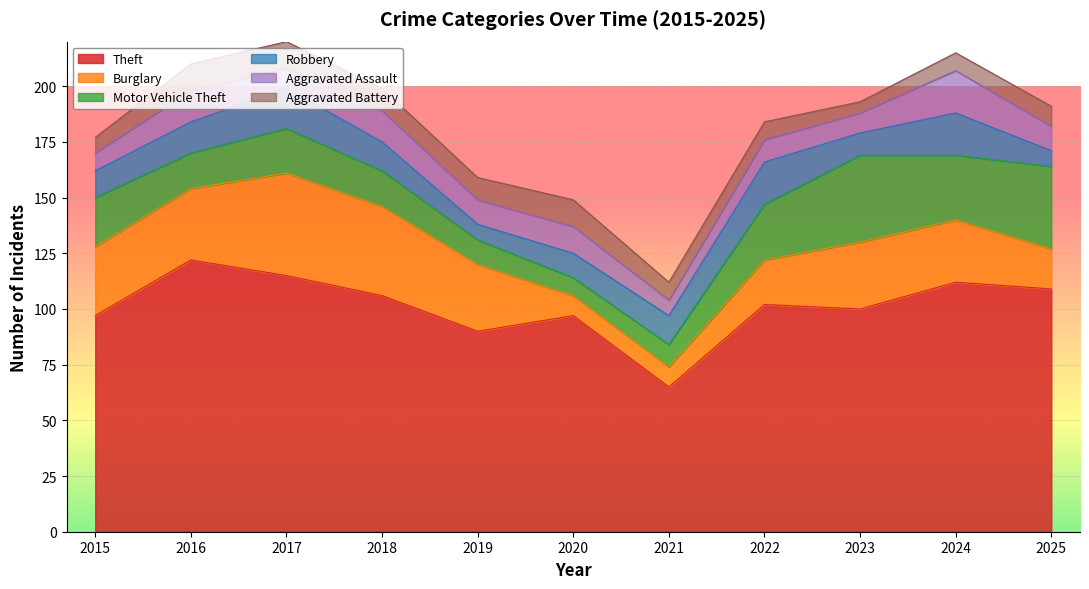

Between which two adjacent categories do Burglary and Aggravated Battery first intersect?

2019 and 2020